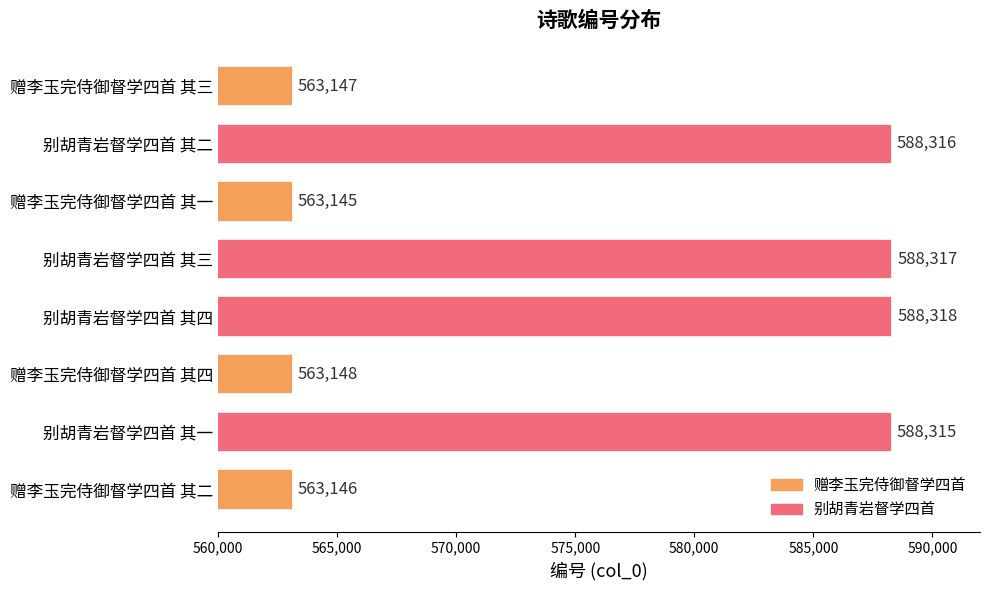

True or false: the data shows 272026 at 赠李玉完侍御督学四首 其一.

False